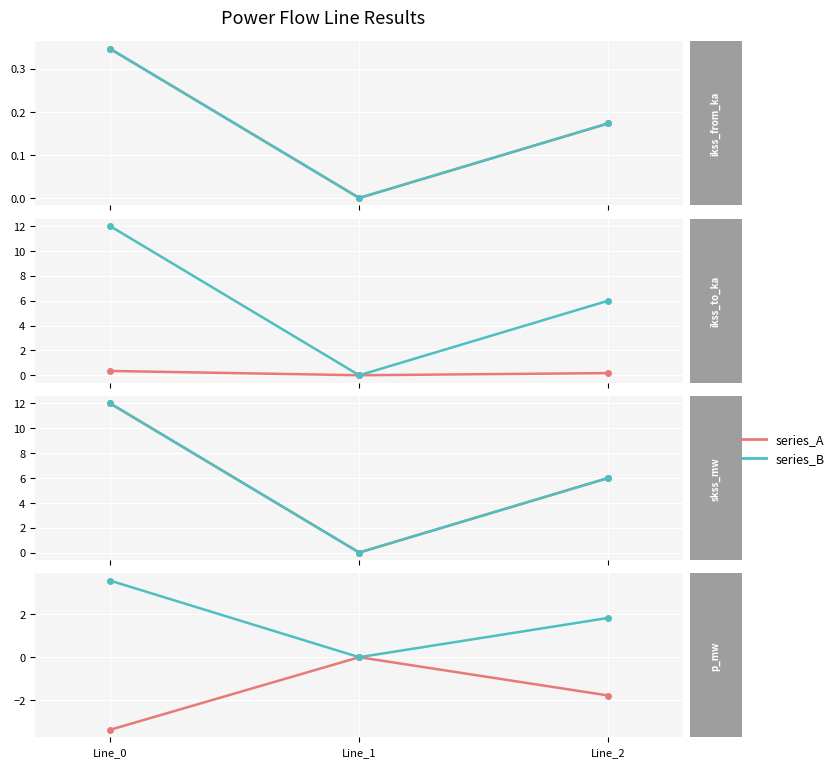

At how many categories does at least one series exceed 1?

2